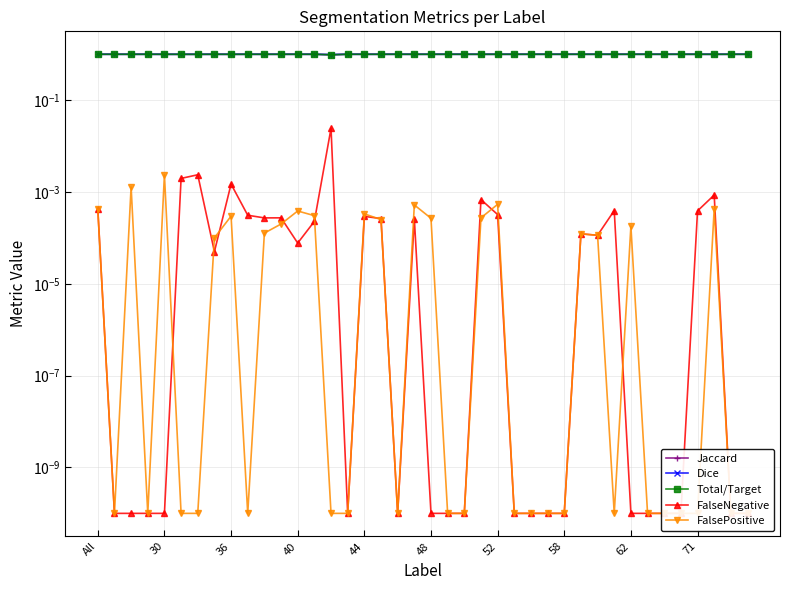

The value of Total/Target at 36 is 1.0. True or false?

True